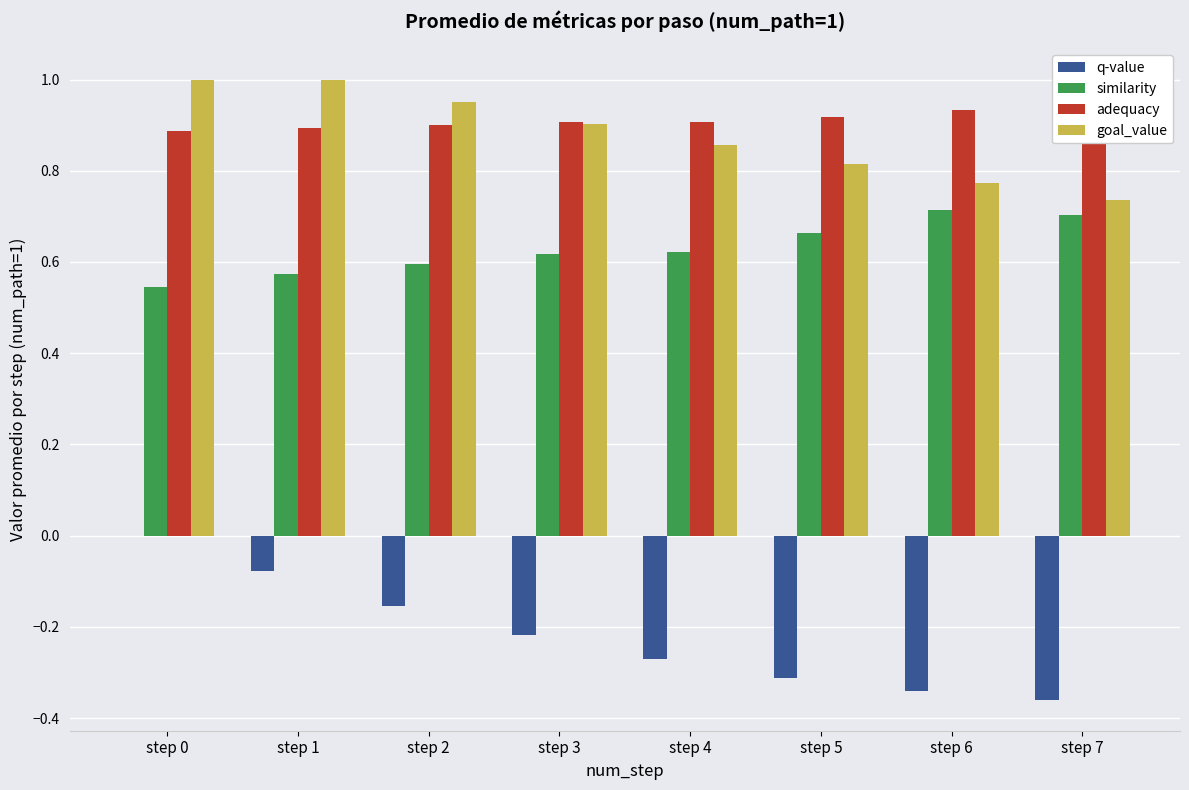

The value of goal_value at step 2 is 0.4. True or false?

False